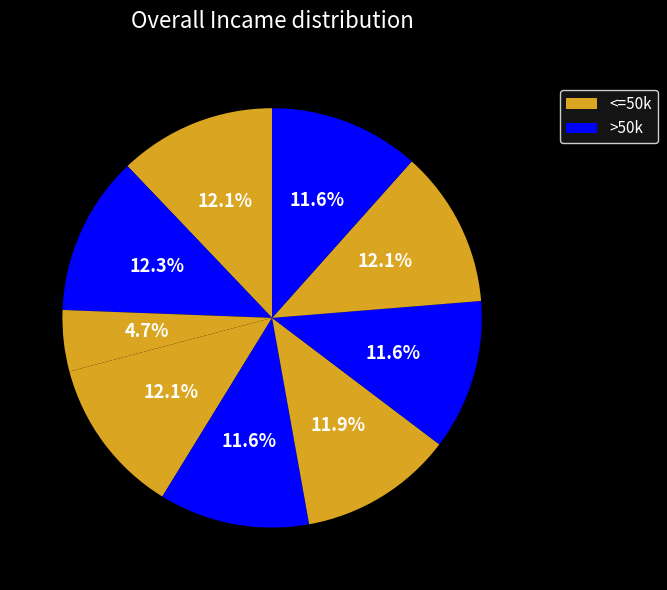

How many segments does this pie chart have?

9